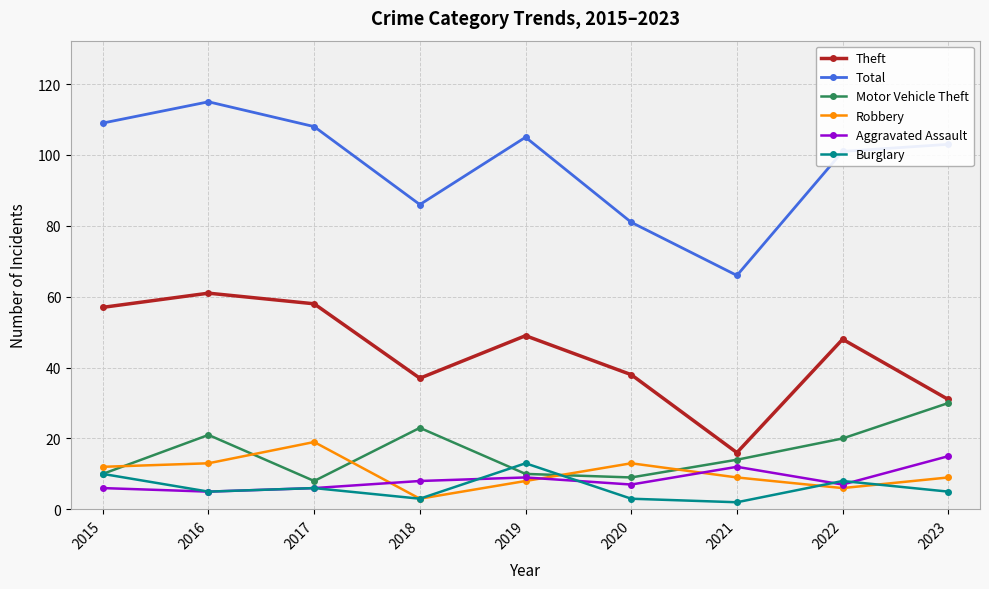

Does the chart display data point markers on the line(s)?

Yes